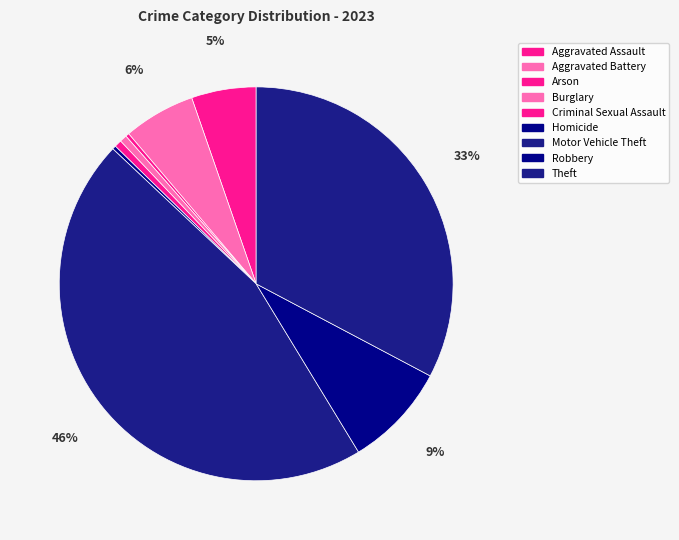

To the nearest percent, what is the average slice percentage?

11%